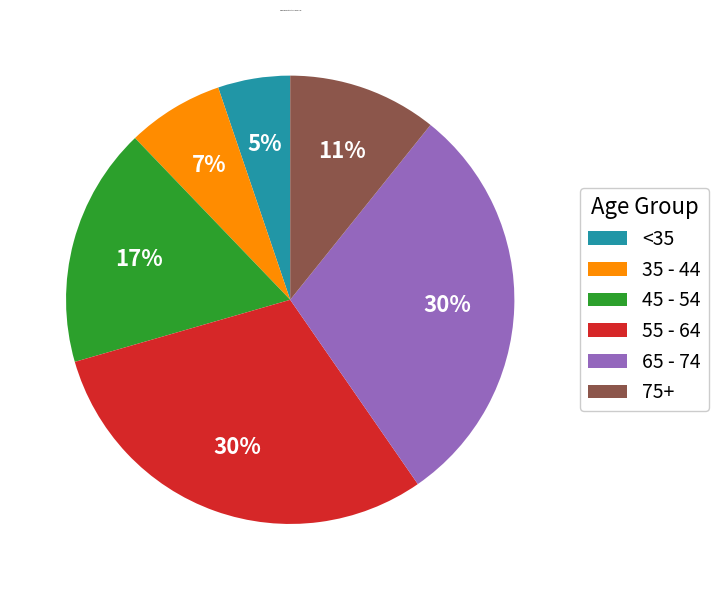

Is there any slice that represents more than half of the pie?

No